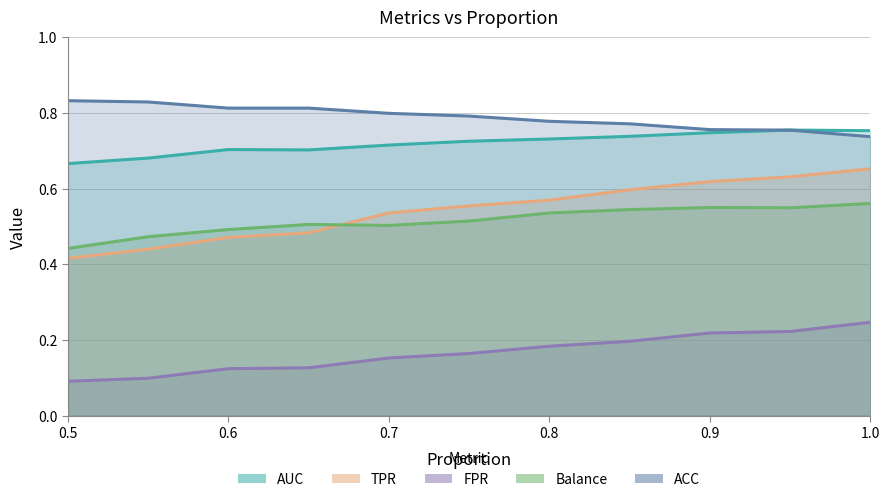

Reading left to right, list all the values displayed in this chart.

AUC: 0.7	0.7	0.7	0.7	0.7	0.7	0.7	0.7	0.7	0.8	0.8
TPR: 0.4	0.4	0.5	0.5	0.5	0.6	0.6	0.6	0.6	0.6	0.7
FPR: 0.1	0.1	0.1	0.1	0.2	0.2	0.2	0.2	0.2	0.2	0.2
Balance: 0.4	0.5	0.5	0.5	0.5	0.5	0.5	0.5	0.6	0.5	0.6
ACC: 0.8	0.8	0.8	0.8	0.8	0.8	0.8	0.8	0.8	0.8	0.7